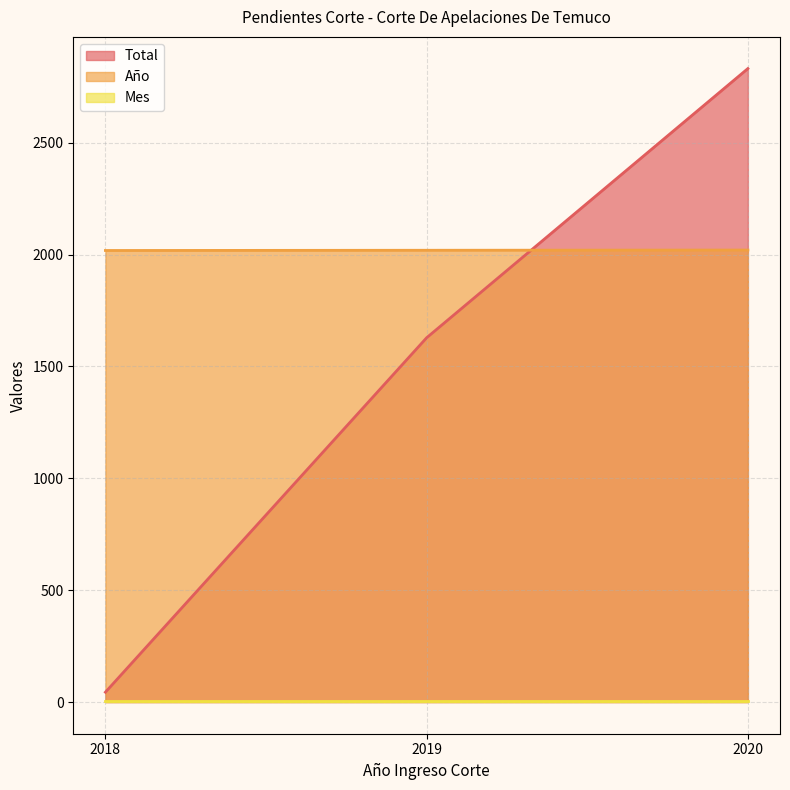

Does the chart have visible grid lines?

Yes